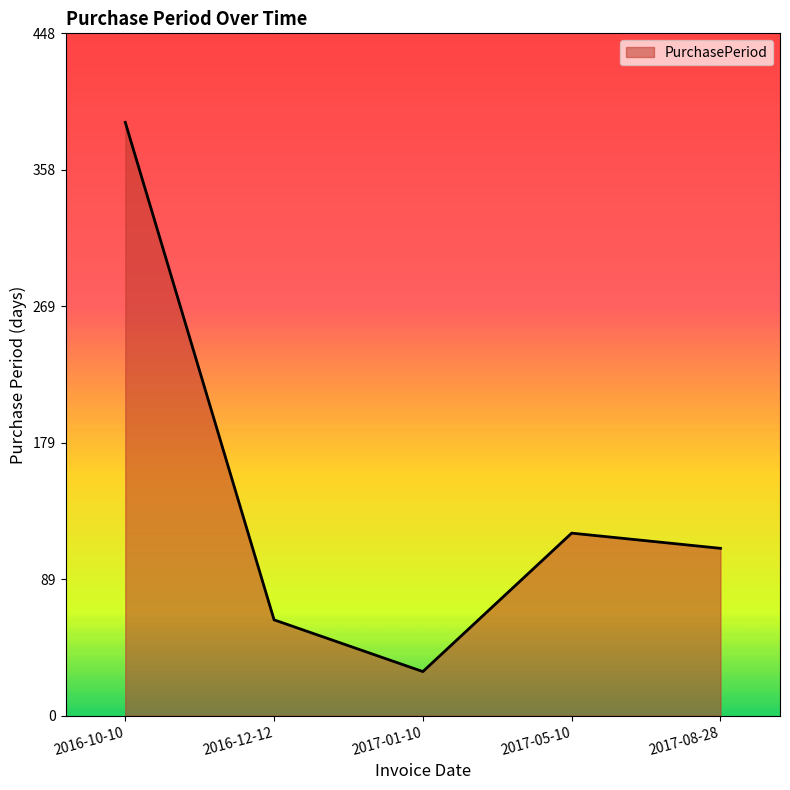

How many lines are shown in the chart?

1